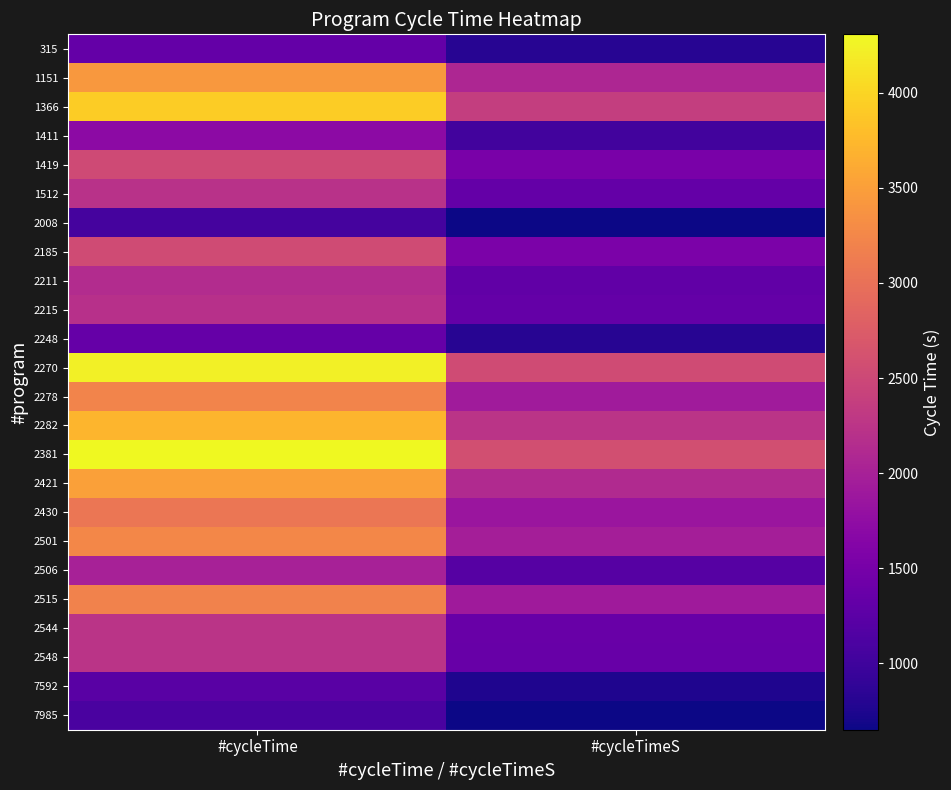

Reading right to left, transcribe all the data shown in this chart.

315: #cycleTimeS=812	#cycleTime=1332
1151: #cycleTimeS=2073	#cycleTime=3433
1366: #cycleTimeS=2374	#cycleTime=3934
1411: #cycleTimeS=1032	#cycleTime=1712
1419: #cycleTimeS=1525	#cycleTime=2525
1512: #cycleTimeS=1329	#cycleTime=2209
2008: #cycleTimeS=651	#cycleTime=1051
2185: #cycleTimeS=1549	#cycleTime=2549
2211: #cycleTimeS=1306	#cycleTime=2146
2215: #cycleTimeS=1327	#cycleTime=2207
2248: #cycleTimeS=819	#cycleTime=1339
2270: #cycleTimeS=2542	#cycleTime=4222
2278: #cycleTimeS=1935	#cycleTime=3215
2282: #cycleTimeS=2241	#cycleTime=3721
2381: #cycleTimeS=2587	#cycleTime=4307
2421: #cycleTimeS=2117	#cycleTime=3517
2430: #cycleTimeS=1857	#cycleTime=3057
2501: #cycleTimeS=1977	#cycleTime=3257
2506: #cycleTimeS=1203	#cycleTime=2003
2515: #cycleTimeS=1922	#cycleTime=3202
2544: #cycleTimeS=1367	#cycleTime=2247
2548: #cycleTimeS=1359	#cycleTime=2239
7592: #cycleTimeS=754	#cycleTime=1234
7985: #cycleTimeS=663	#cycleTime=1103